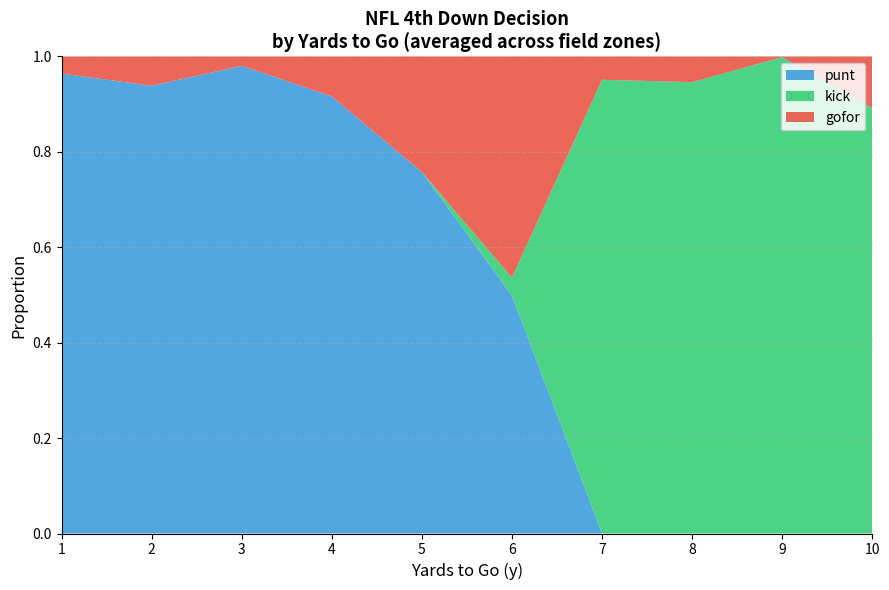

The value of punt at 1 is 1.4. True or false?

False